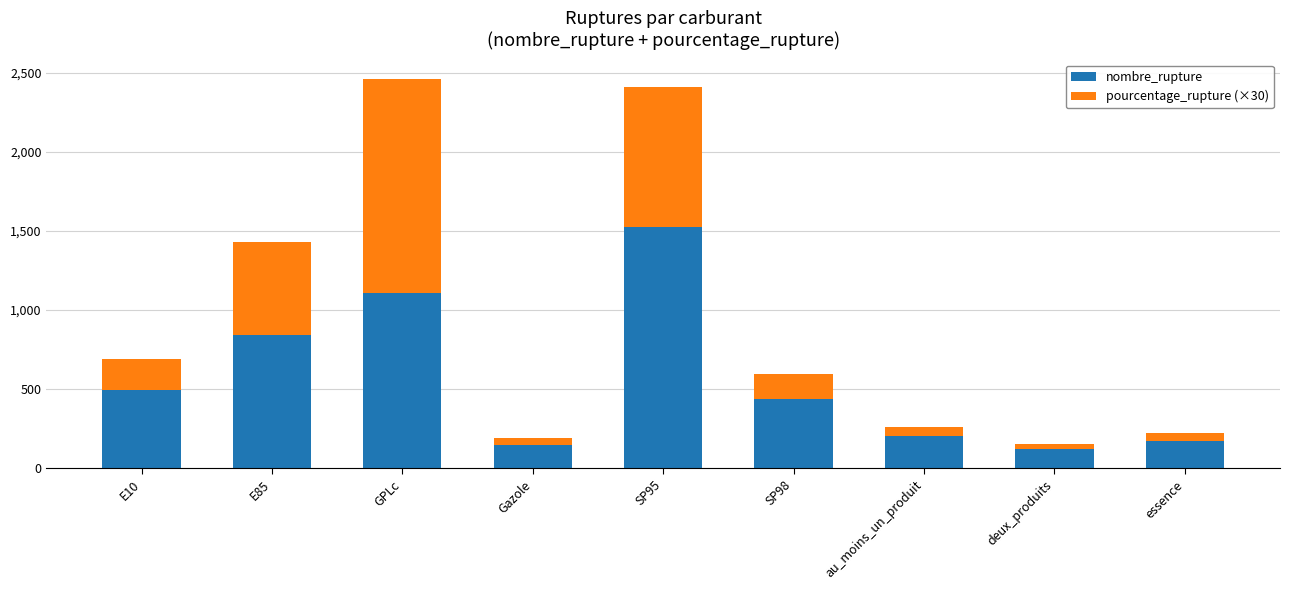

What is the sum of all nombre_rupture values?

5051.0